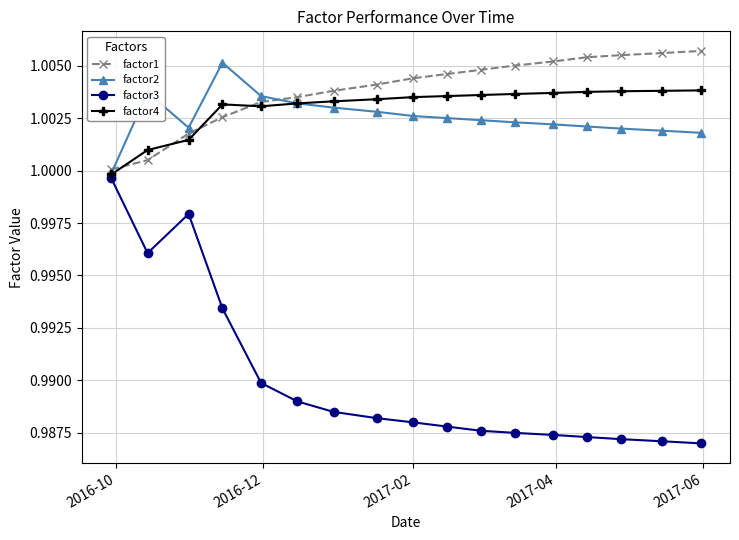

True or false: factor1 and factor3 cross at least once.

False